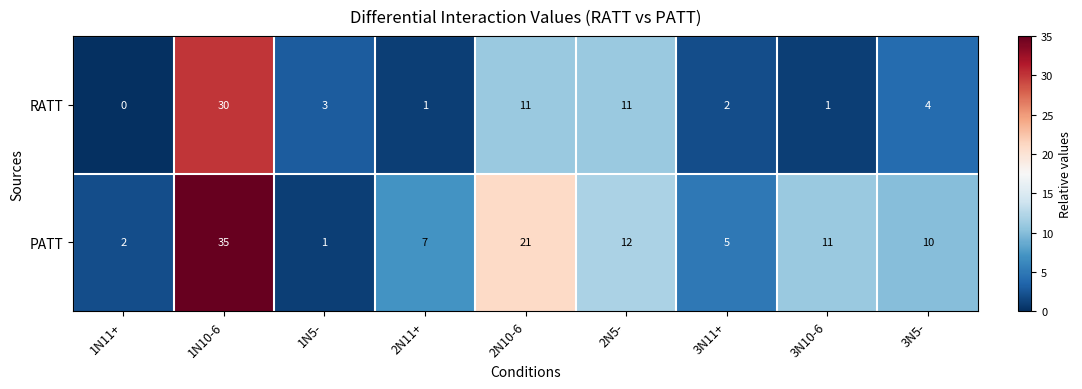

At how many categories does at least one series exceed 14?

2